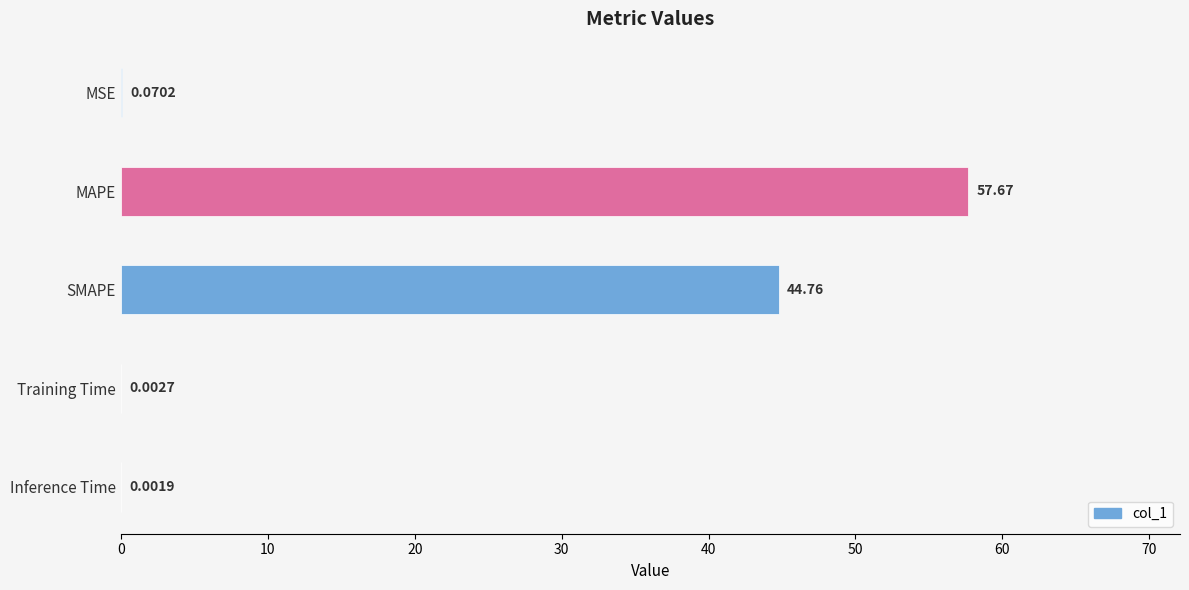

What is the change in value from MAPE to Inference Time?

-57.7